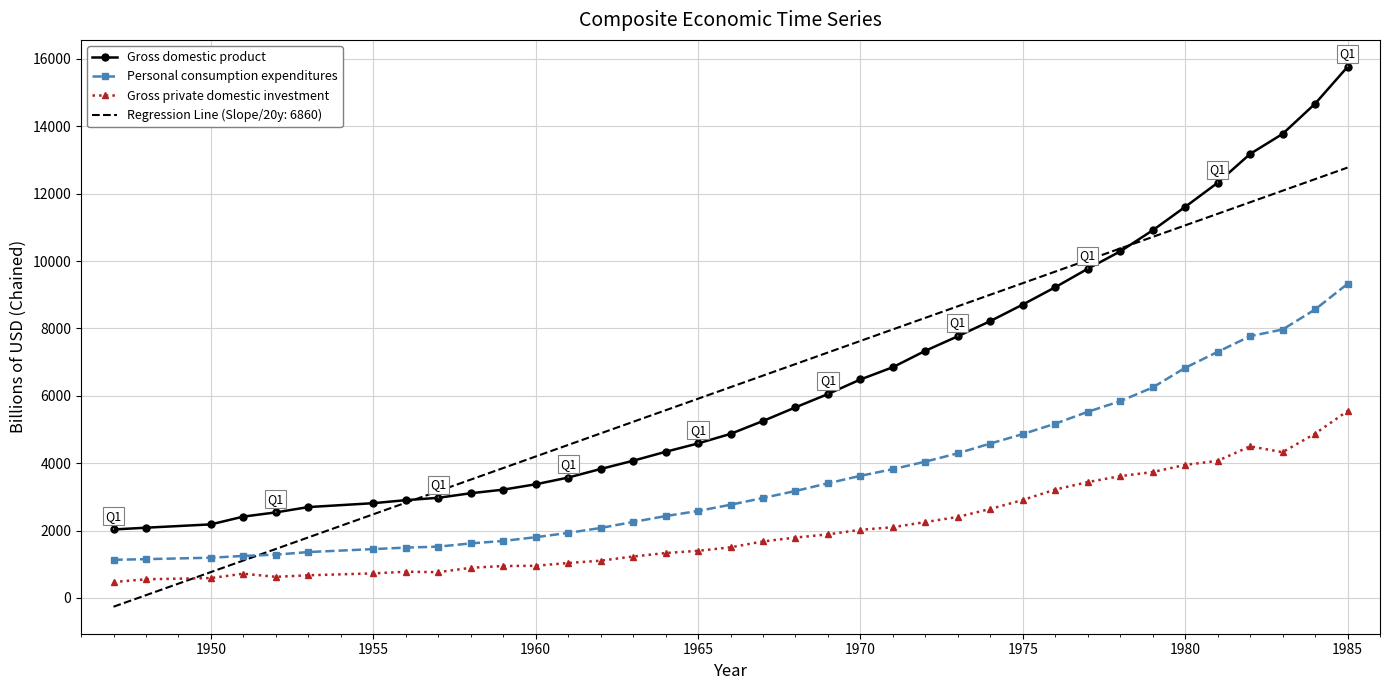

Which series ends up on top after the final intersection of Gross private domestic investment and Regression Line (Slope/20y: 6860)?

Regression Line (Slope/20y: 6860)